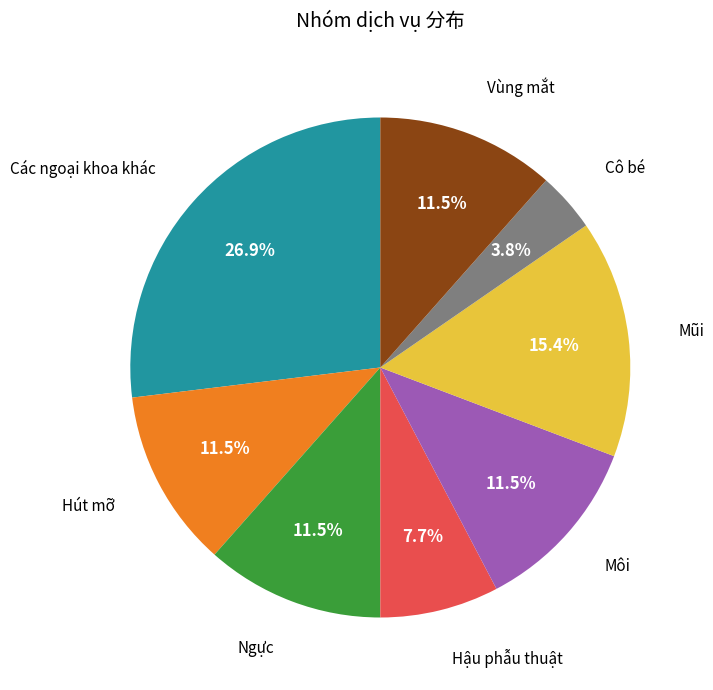

Between Hậu phẫu thuật and Các ngoại khoa khác, which is larger?

Các ngoại khoa khác